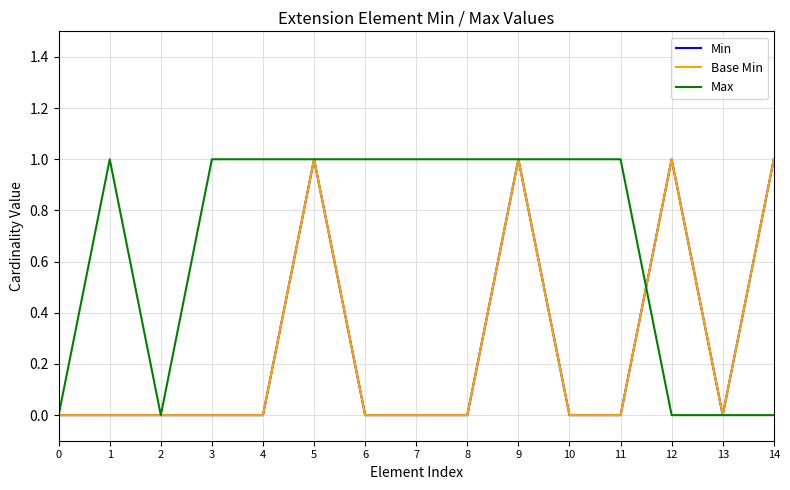

Does the chart have visible grid lines?

Yes